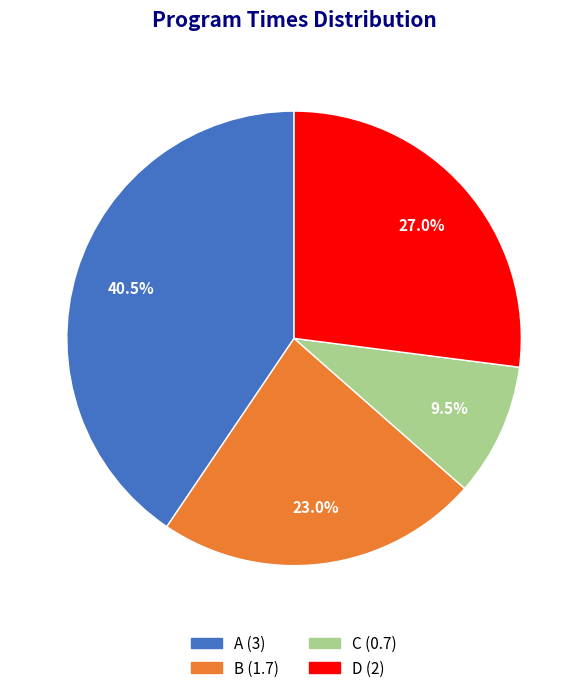

To the nearest percent, what is the combined percentage of A and B?

64%